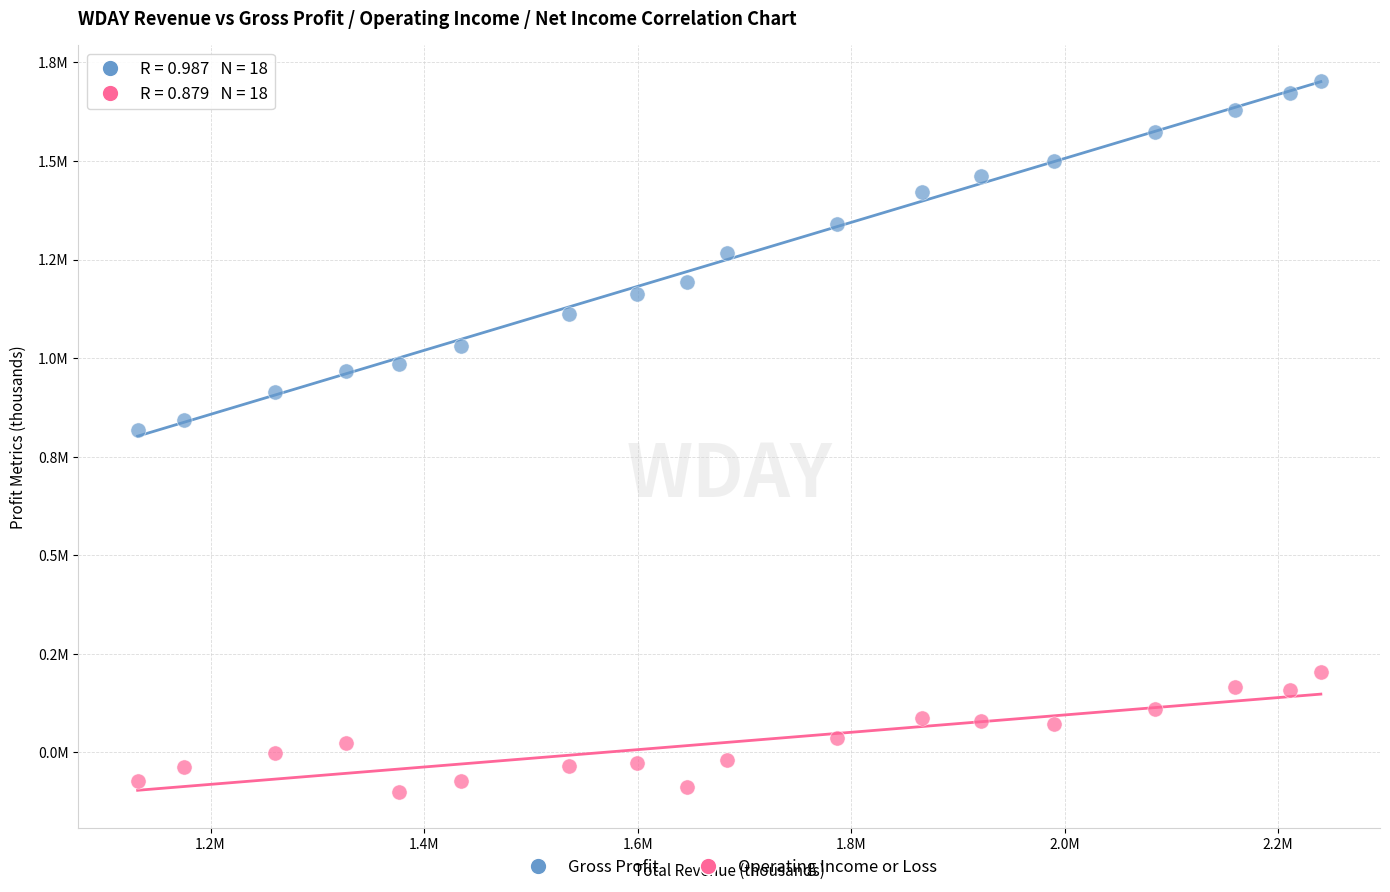

Which series reaches the maximum Y coordinate?

Gross Profit